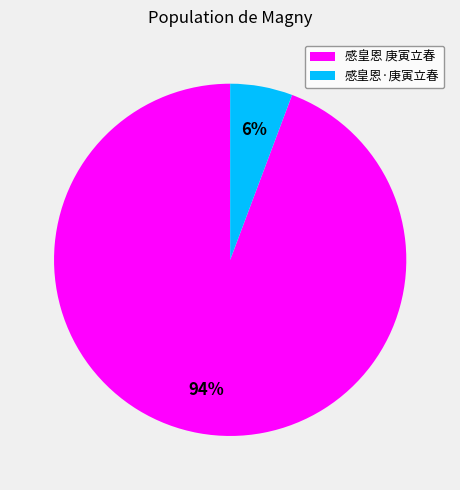

To the nearest percent, what is the average slice percentage?

50%